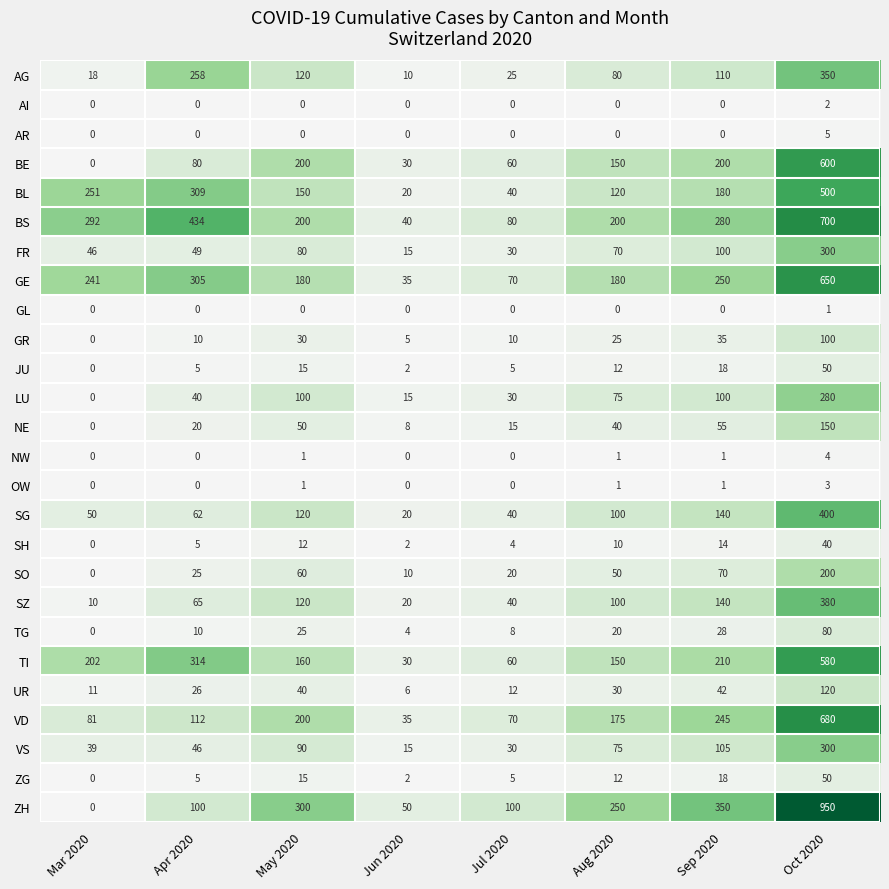

How many values in the TI series are below 202?

4